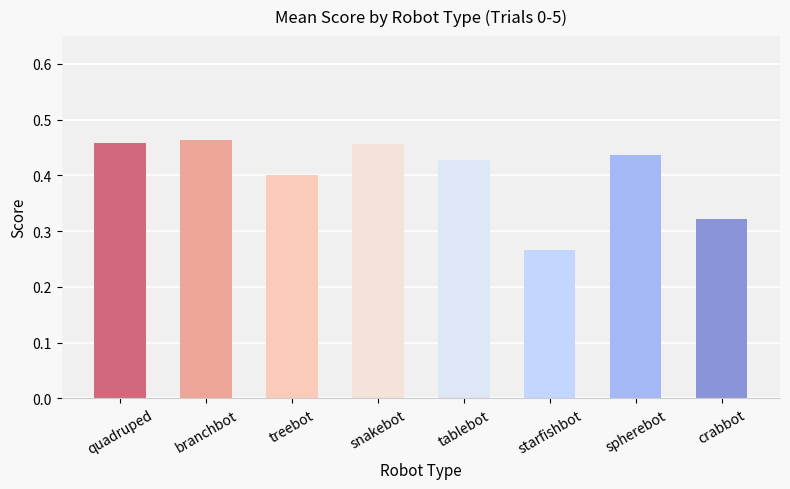

The value at quadruped is 0.6. True or false?

False